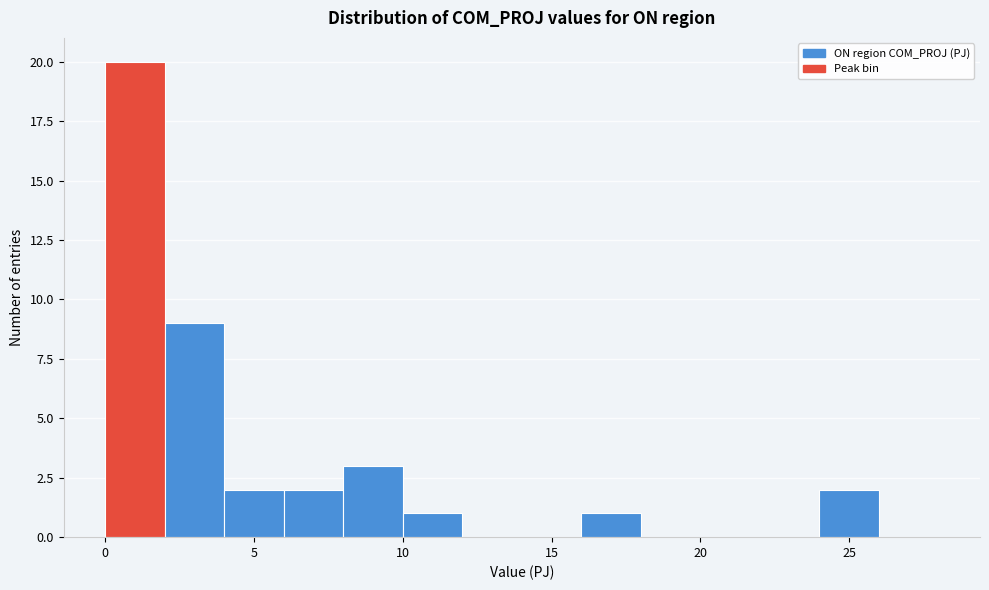

Which range on the x-axis has the tallest bar?

0 to 2